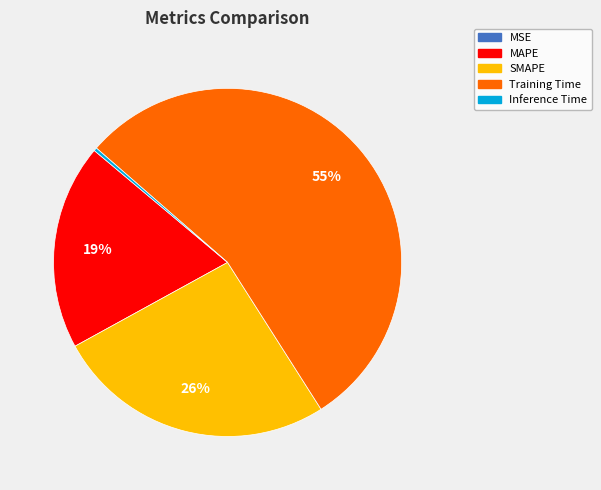

To the nearest percent, what is the combined percentage of Training Time and MAPE?

74%